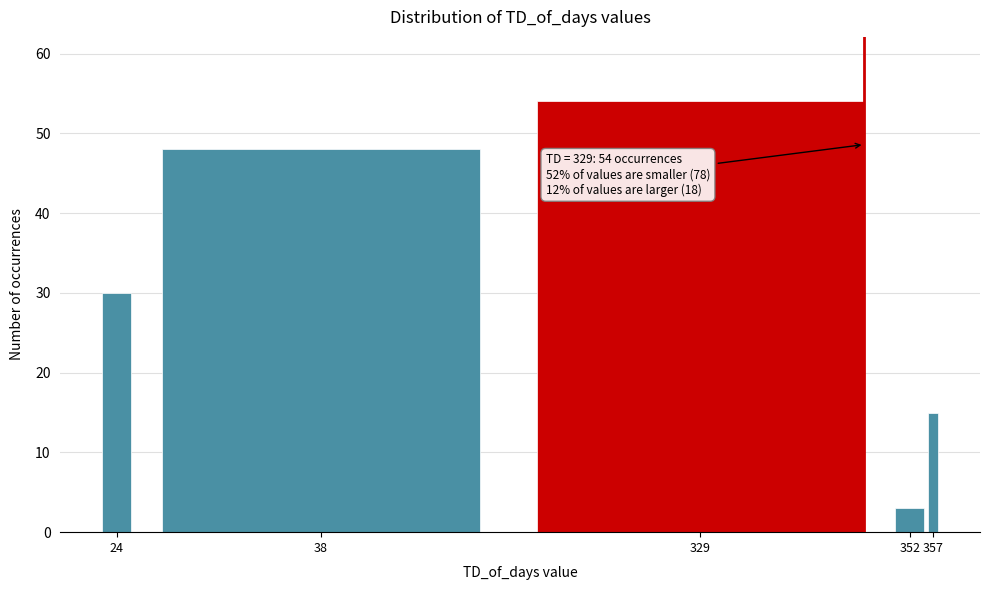

Reading right to left, transcribe all the data shown in this chart.

357=15	352=3	329=54	38=48	24=30